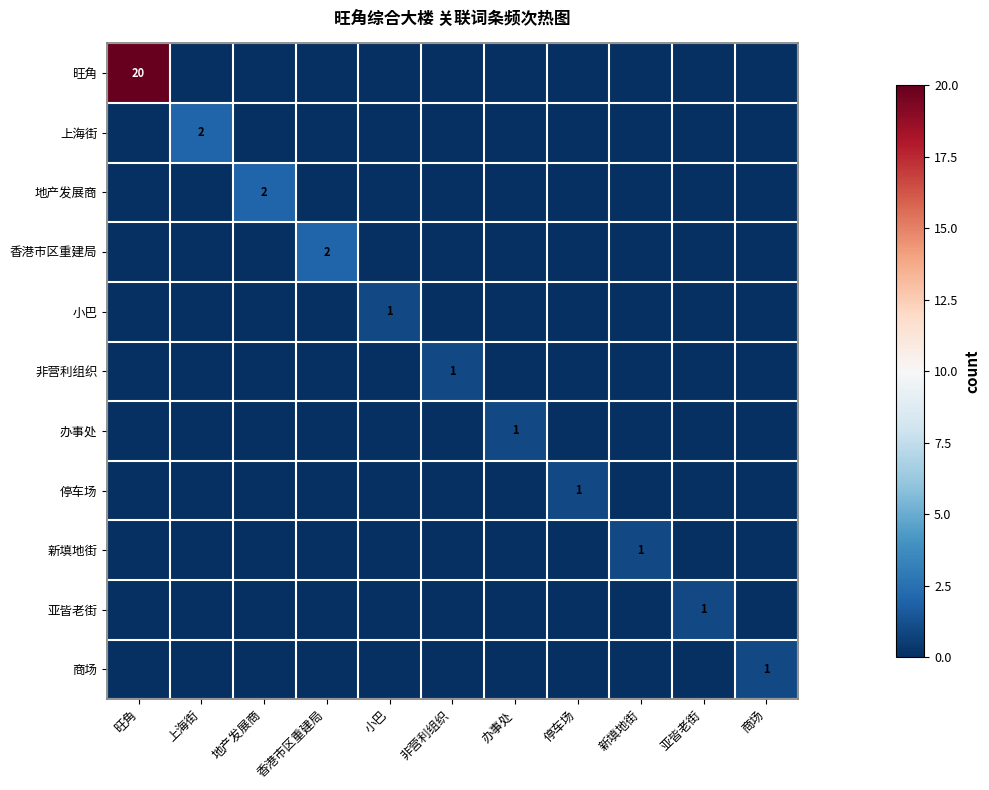

Is the value of 亚皆老街 at 新填地街 greater than the value of 商场 at 停车场?

No